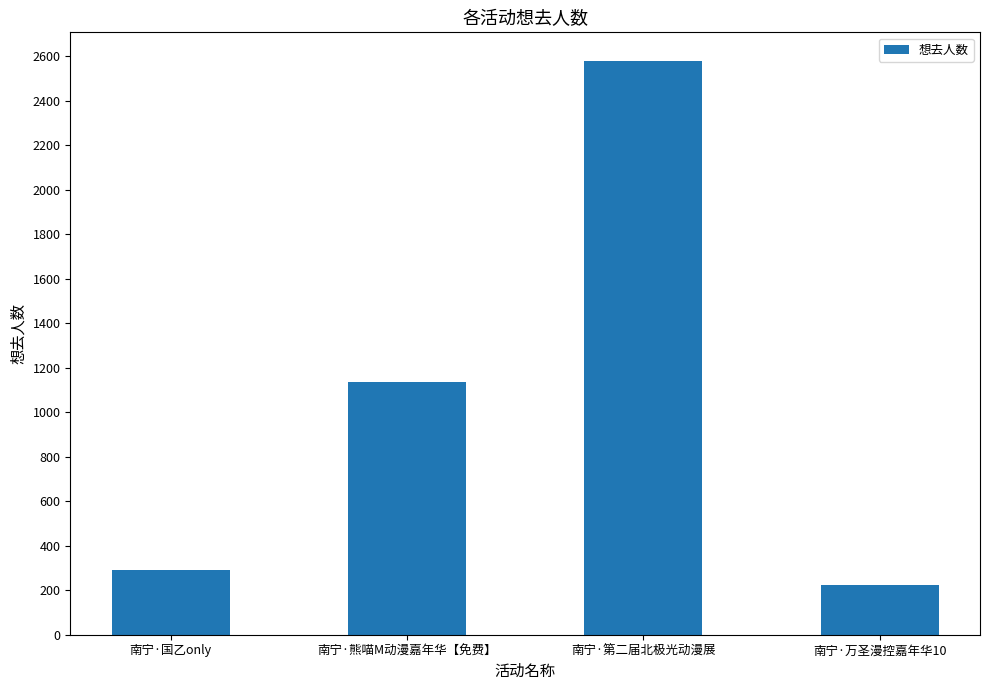

Reading left to right, extract all data points from this chart.

292	1134	2578	223